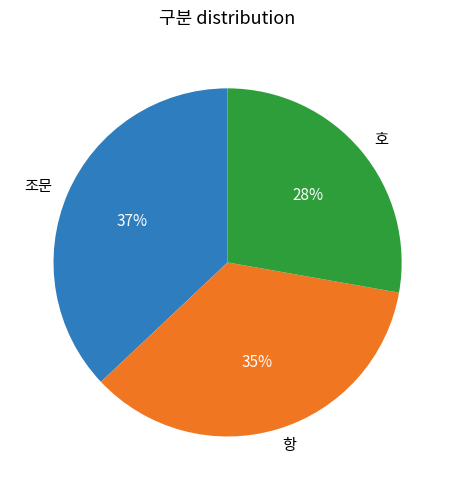

Rank the categories by value from lowest to highest.

호, 항, 조문